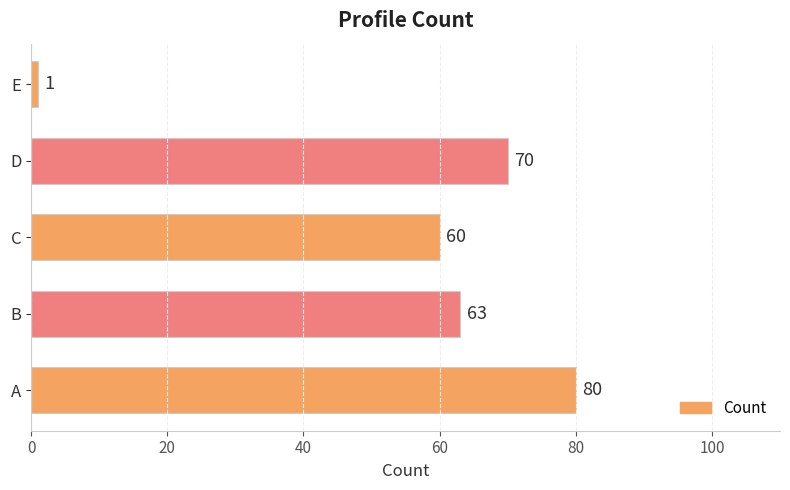

True or false: the data shows 1 at E.

True